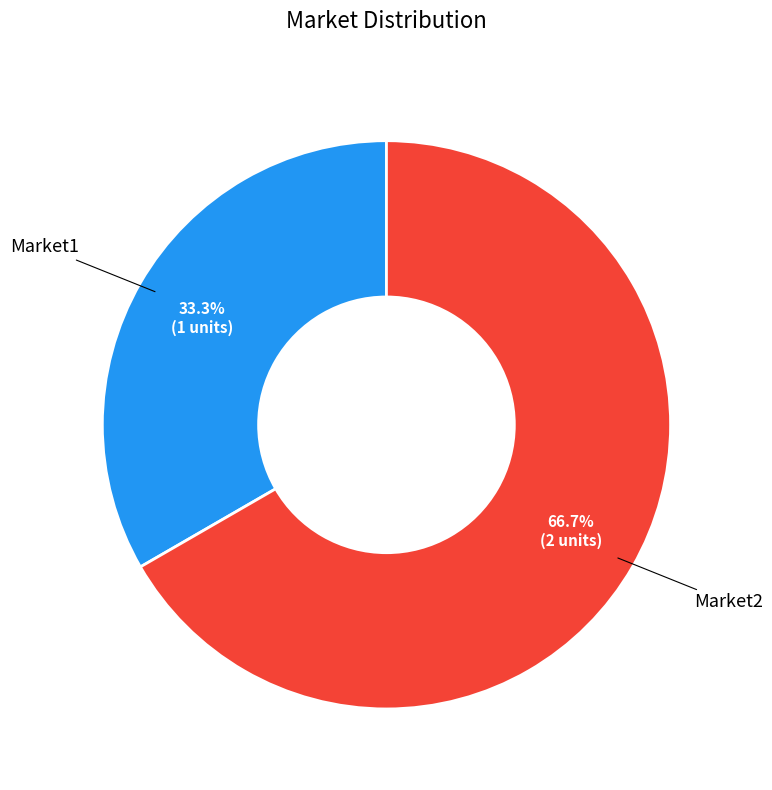

Does any single category account for the majority?

Yes